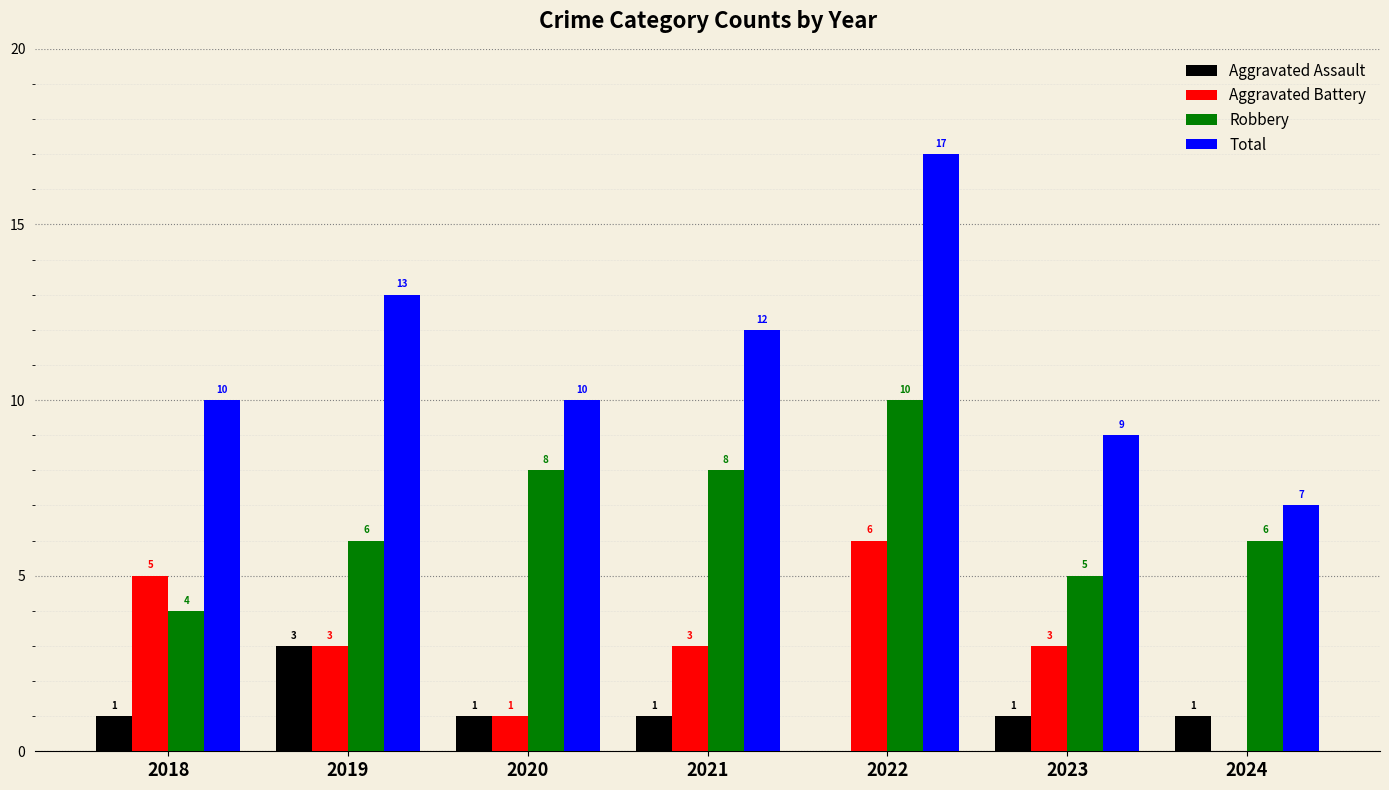

Reading left to right, extract all data points from this chart.

Aggravated Assault: 1	3	1	1	0	1	1
Aggravated Battery: 5	3	1	3	6	3	0
Robbery: 4	6	8	8	10	5	6
Total: 10	13	10	12	17	9	7